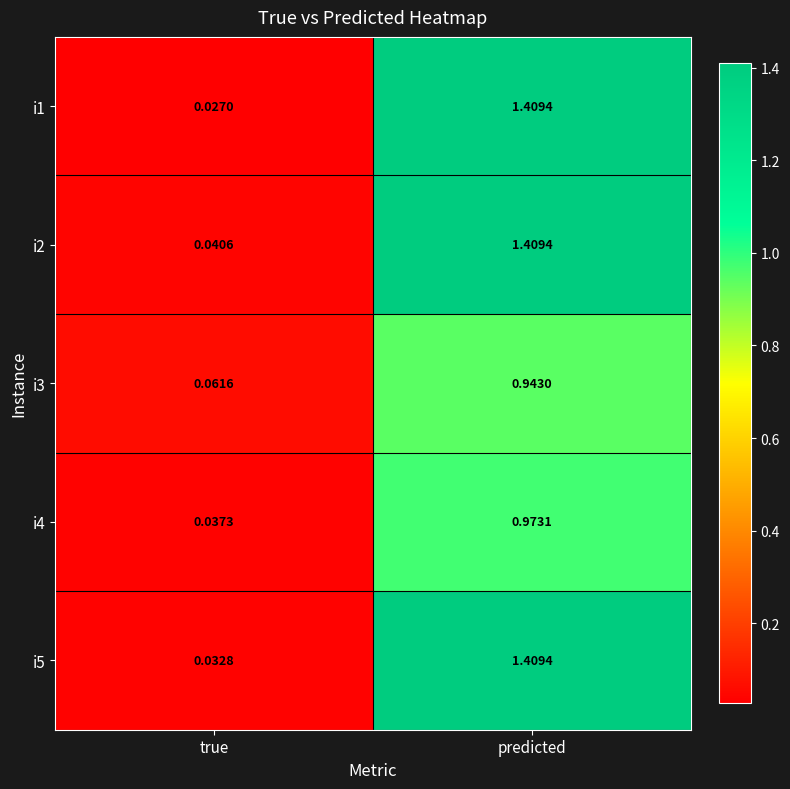

At which category is the sum across all series the highest?

predicted